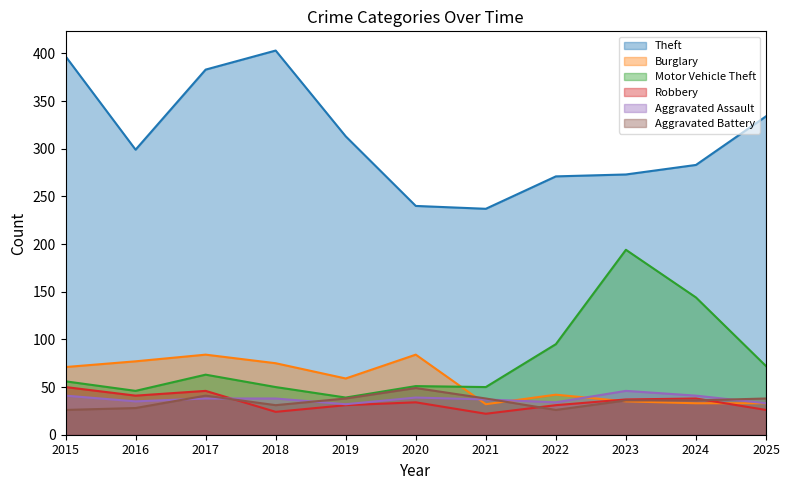

At which category does the chart reach its peak across all series?

2018